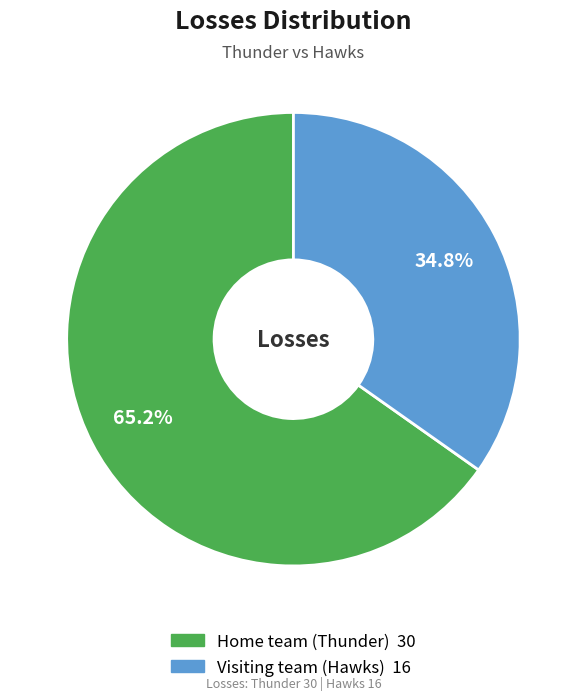

To the nearest percent, what percentage of the pie is Home team (Thunder)?

65%